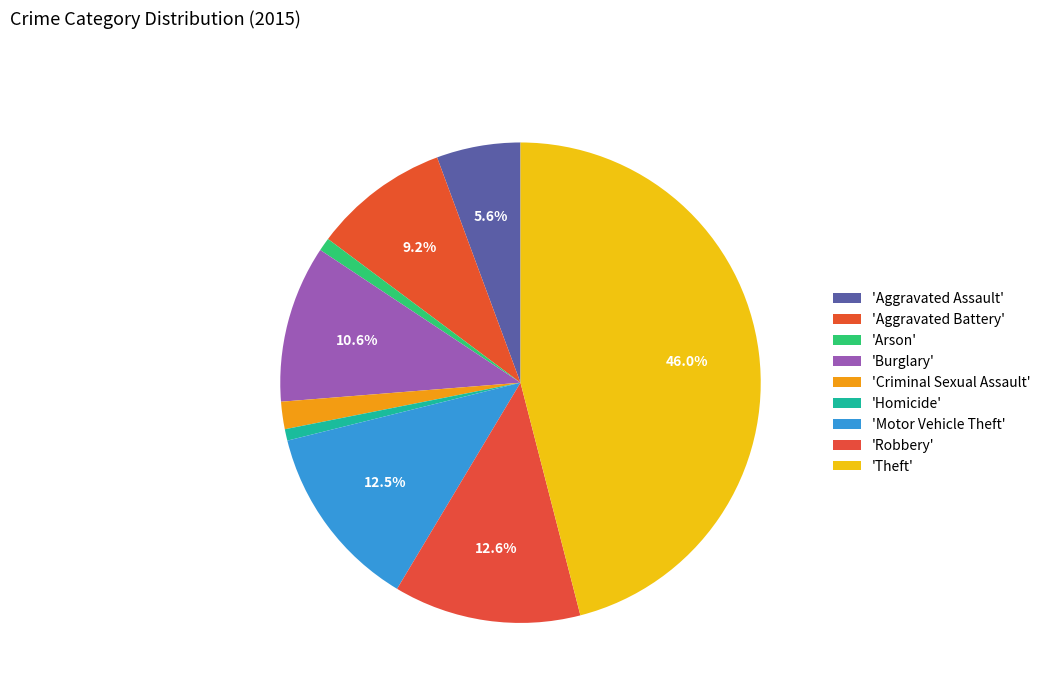

Which slice is the smallest?

Homicide